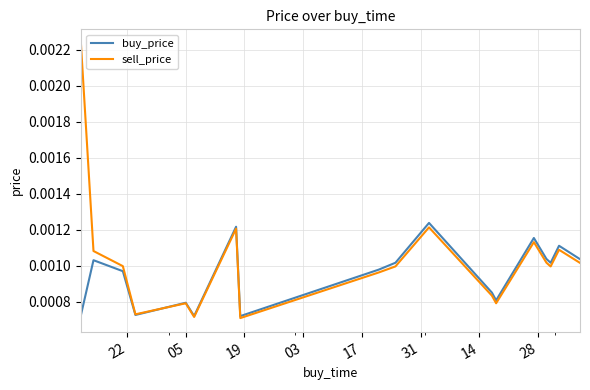

Which series has the largest total across all categories?

sell_price